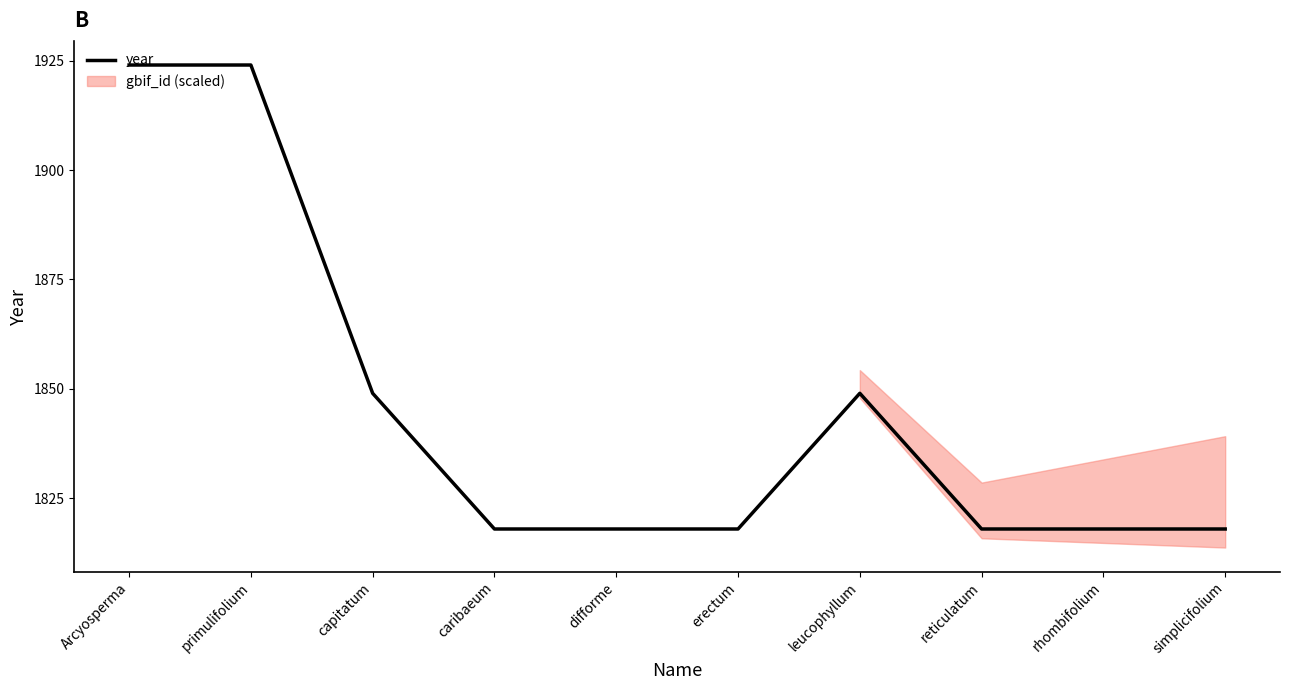

What is the value of the 2nd point from the left?

1924